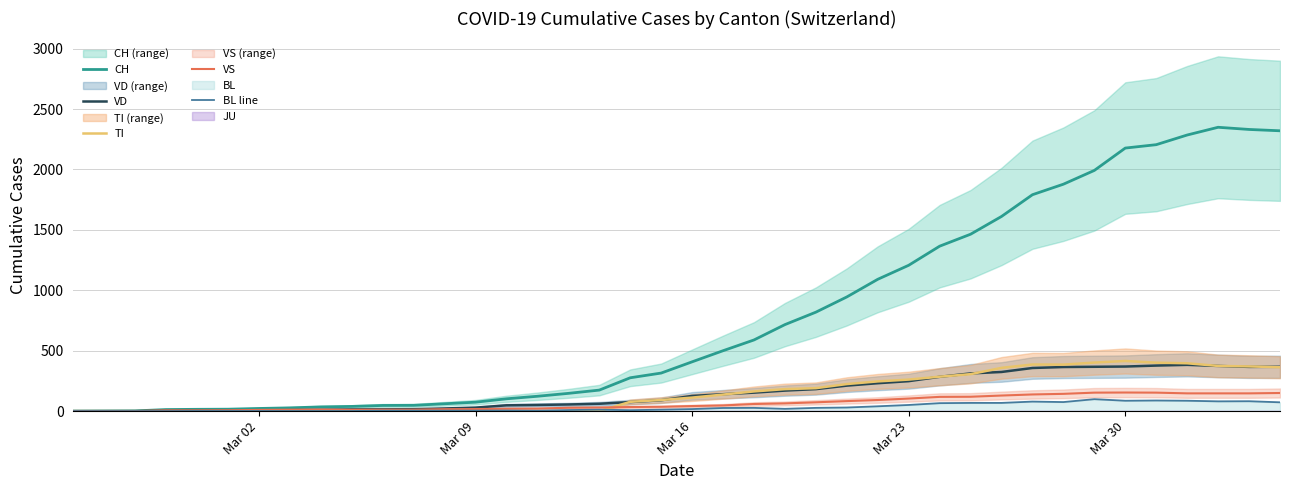

What is the maximum value for TI?

415